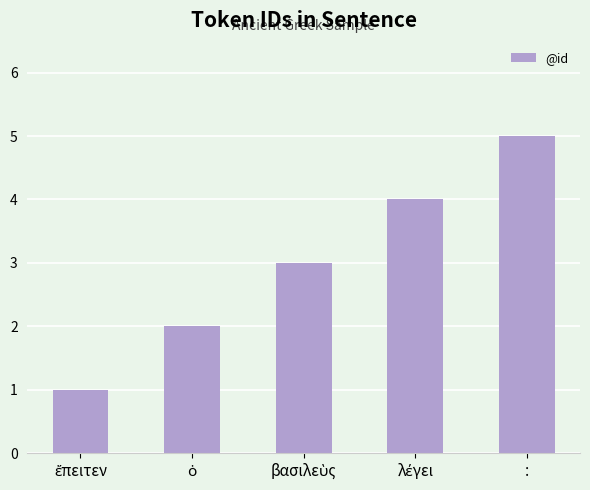

True or false: the data shows 2 at :.

False